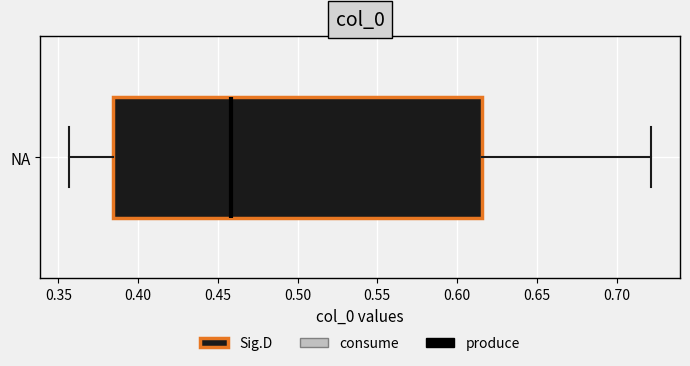

Transcribe this box plot: give where the median line is, the range the box spans, and where the two whiskers end, as read against the x-axis. The values are not printed on the chart, so give them approximately, as read against the axis.

median 0.460, box 0.385 to 0.615, whiskers 0.355 to 0.720